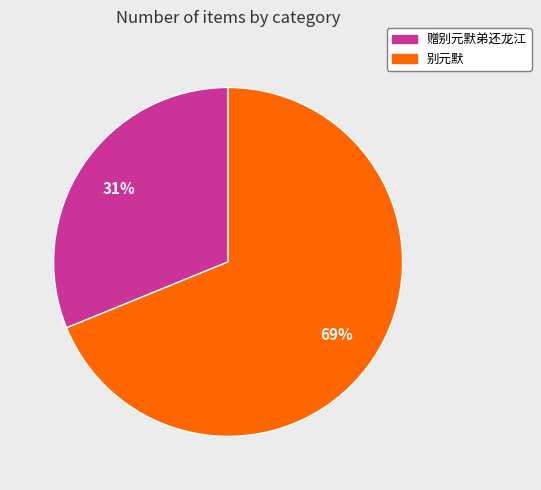

Do 赠别元默弟还龙江 and 别元默 together represent more than half of the pie?

Yes